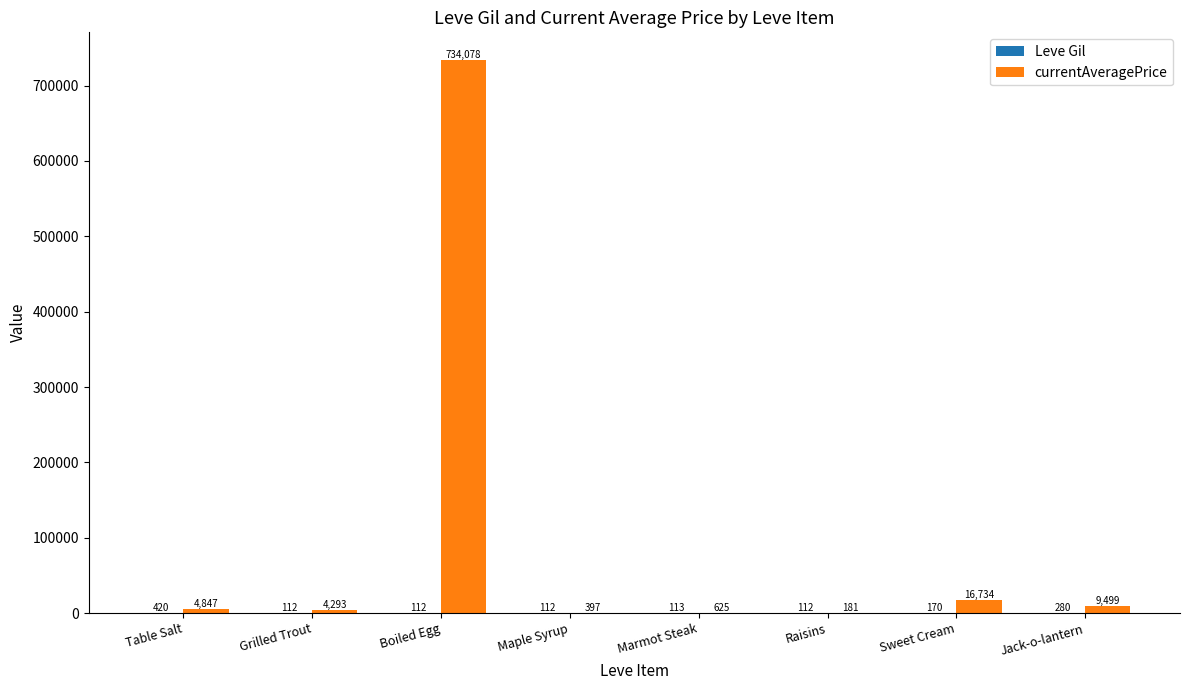

Which series changed the most between Table Salt and Marmot Steak?

currentAveragePrice